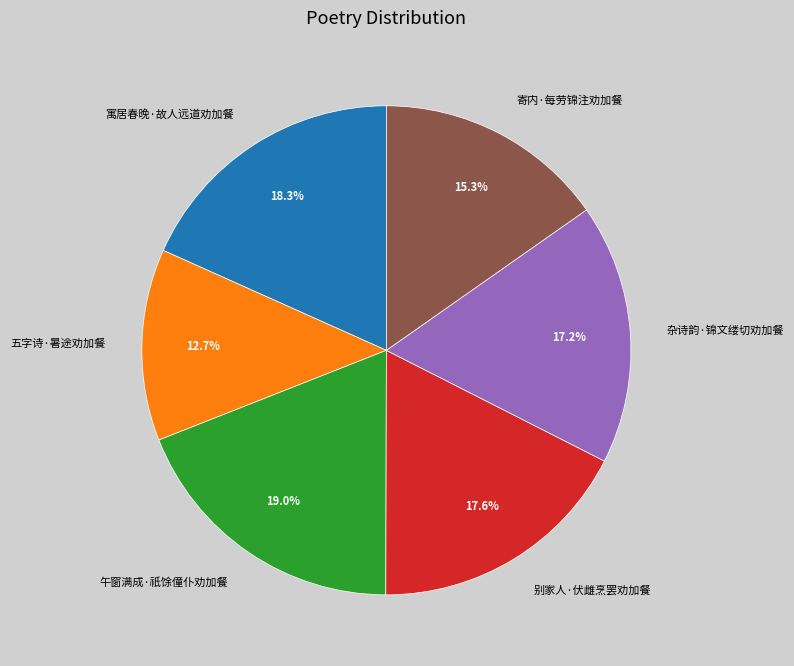

Between 寄内·每劳锦注劝加餐 and 午窗满成·祇馀僮仆劝加餐, which is larger?

午窗满成·祇馀僮仆劝加餐